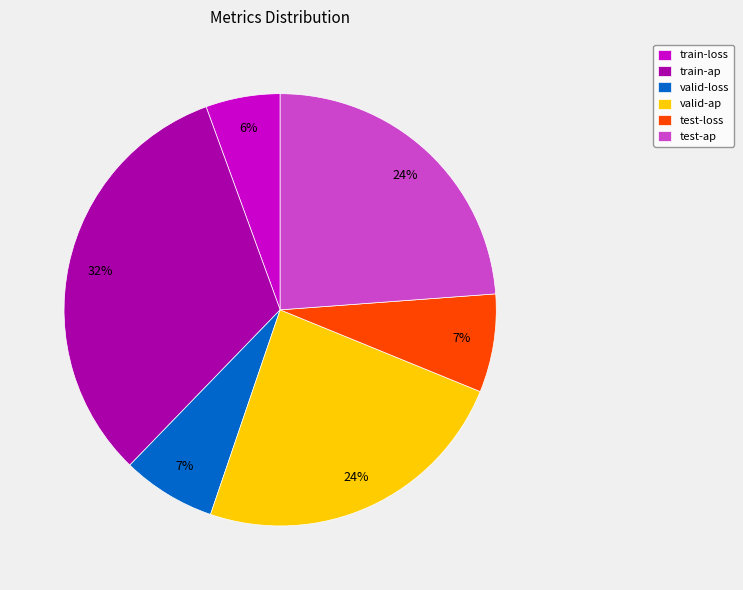

To the nearest percent, what is the difference between the test-ap and train-loss slice percentages?

18%